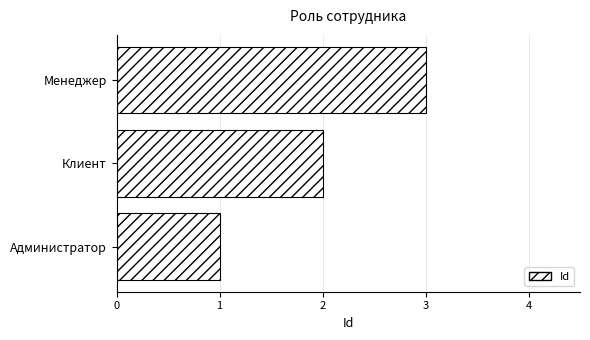

What is the greatest value displayed?

3